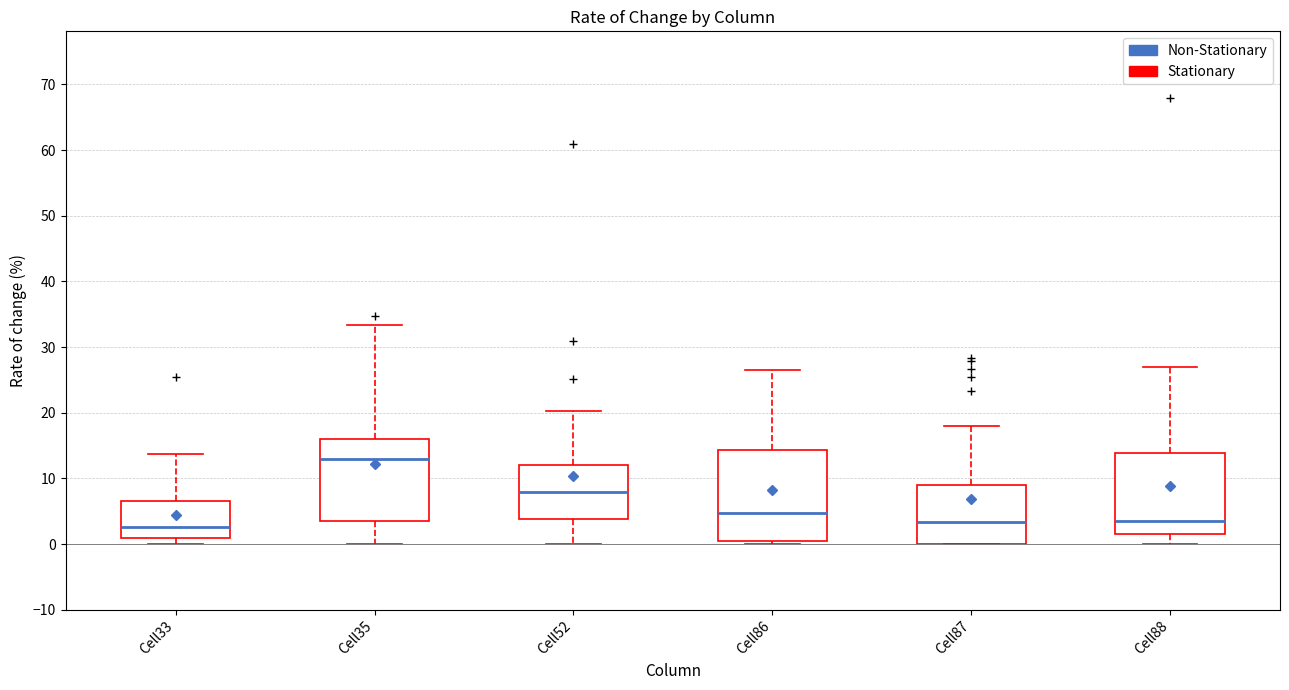

Which box has the highest median line?

Cell35